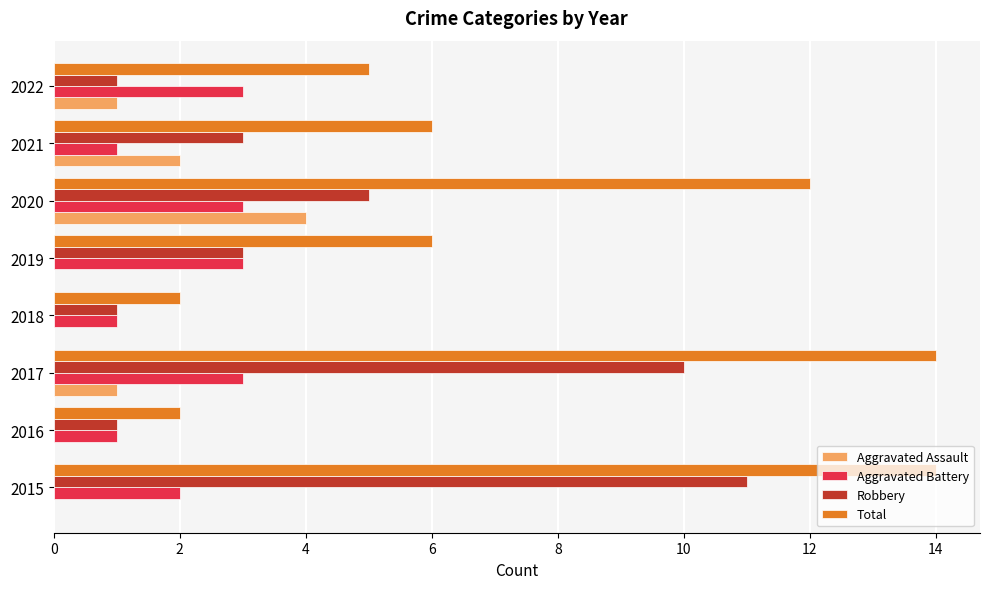

At which label does Aggravated Assault reach its peak?

2020